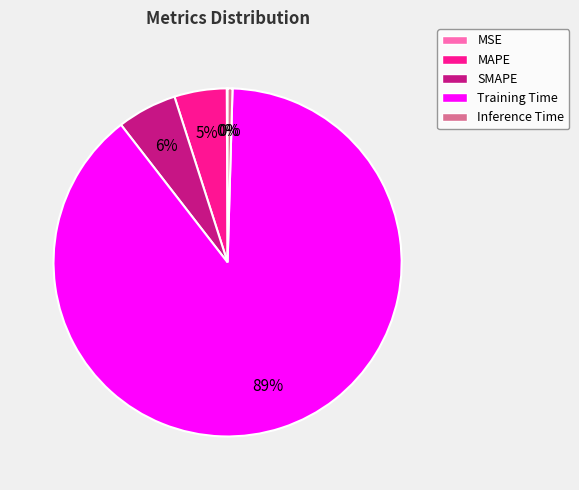

To the nearest percent, what is the average slice percentage?

20%